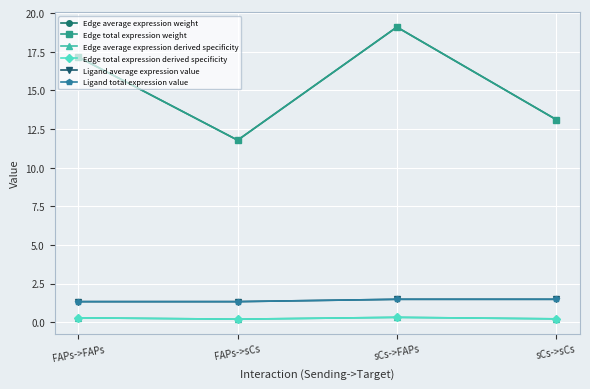

Between FAPs->FAPs and sCs->sCs, which series saw the biggest shift?

Edge average expression weight